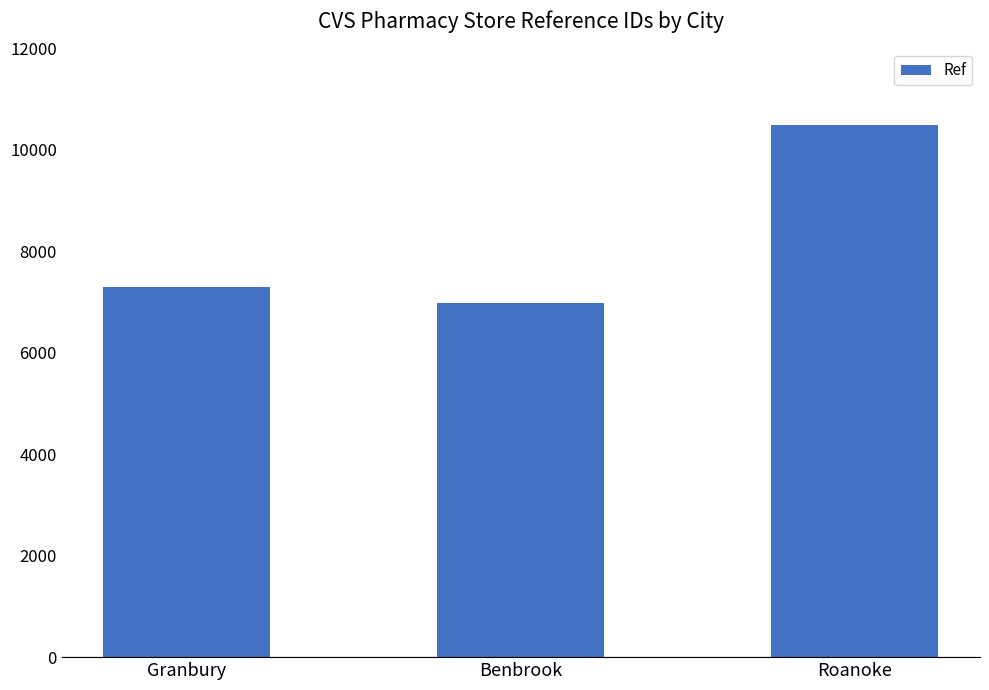

Rank the categories by value from highest to lowest.

Roanoke, Granbury, Benbrook